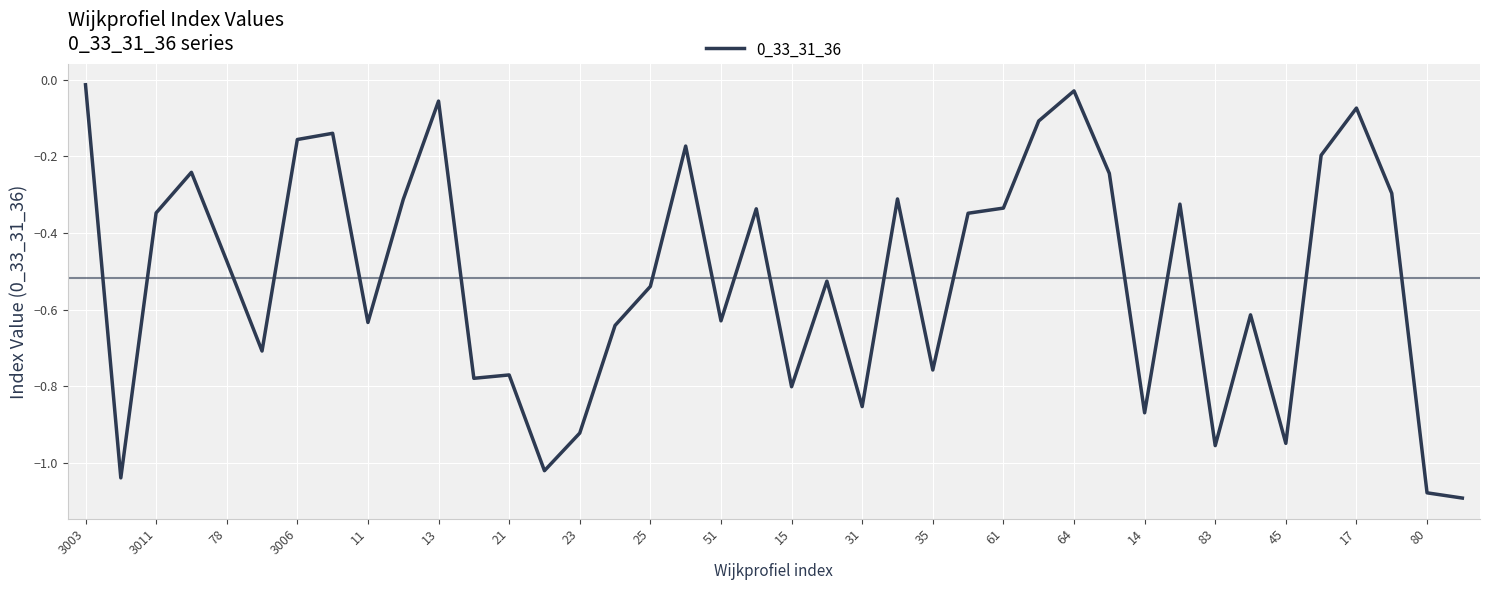

How many lines are shown in the chart?

1